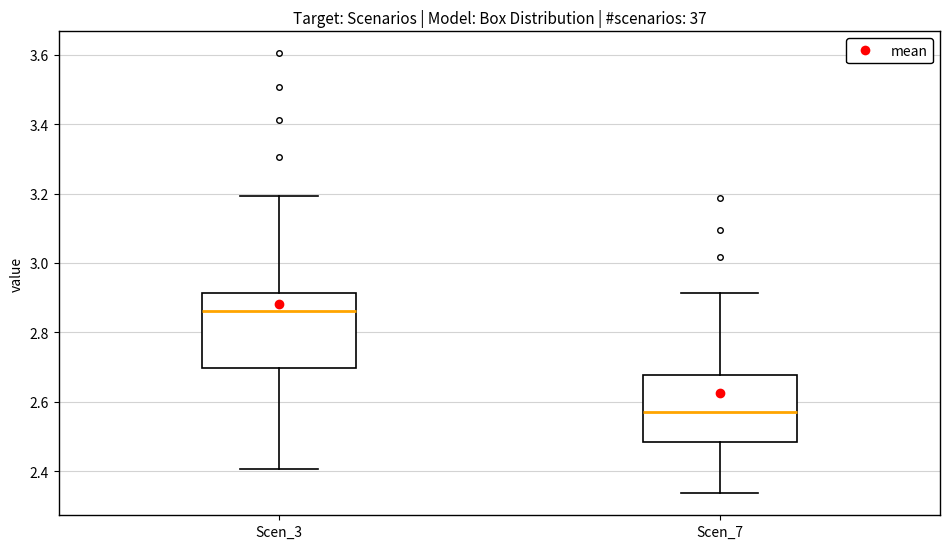

Where does the upper whisker of the box for Scen_7 end on the y-axis? The values are not printed on the chart, so give them approximately, as read against the axis.

2.92